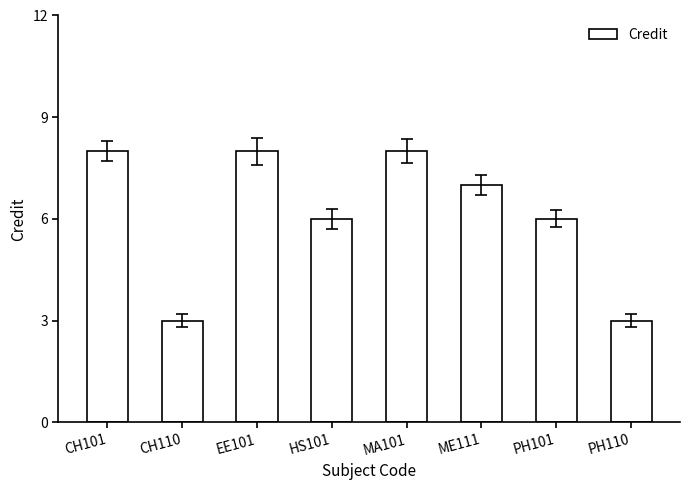

What is the label of the 2nd bar from the right?

PH101